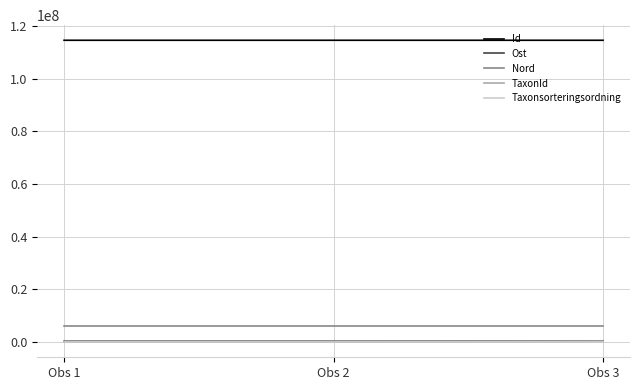

What is the maximum value shown in the chart?

114585050